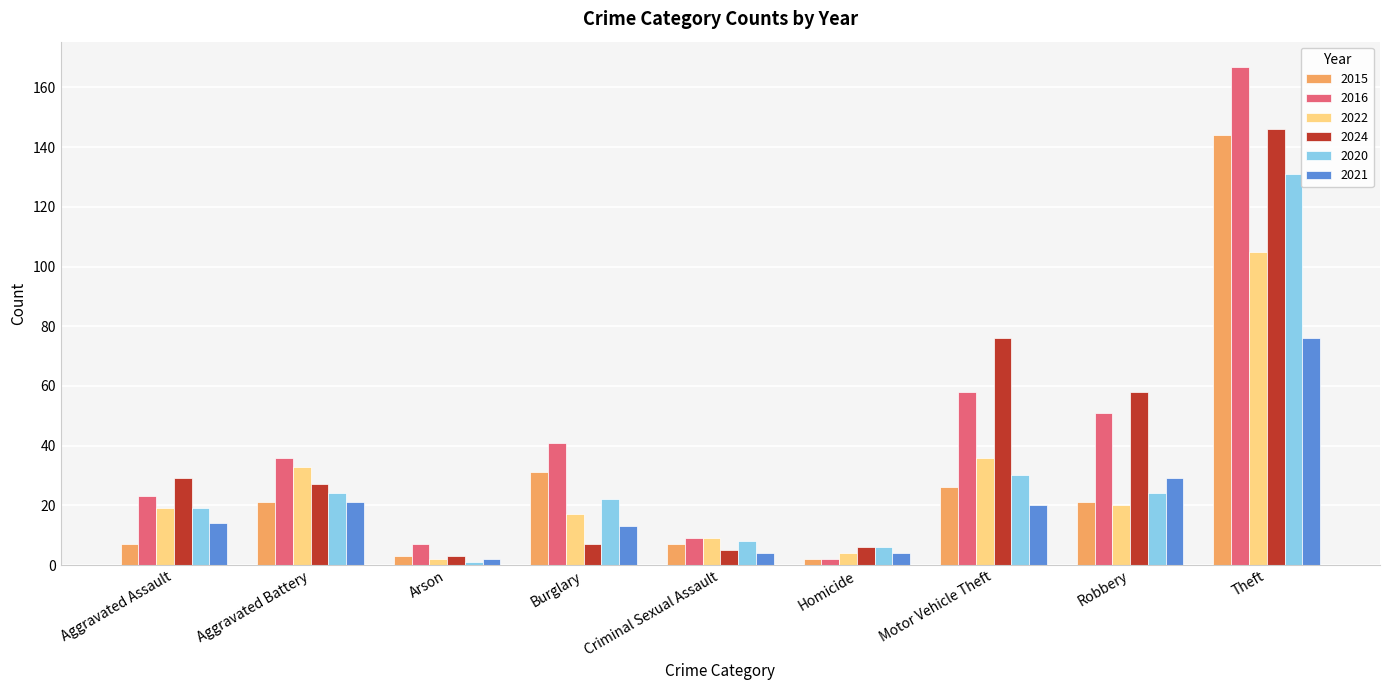

What position from the right is Aggravated Battery?

8